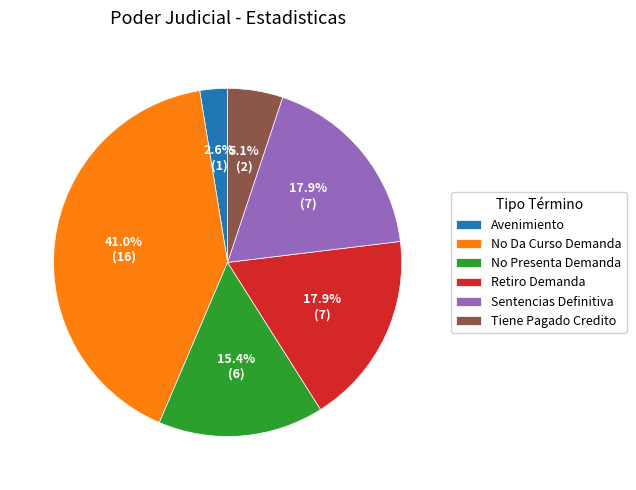

Is there any slice that represents more than half of the pie?

No